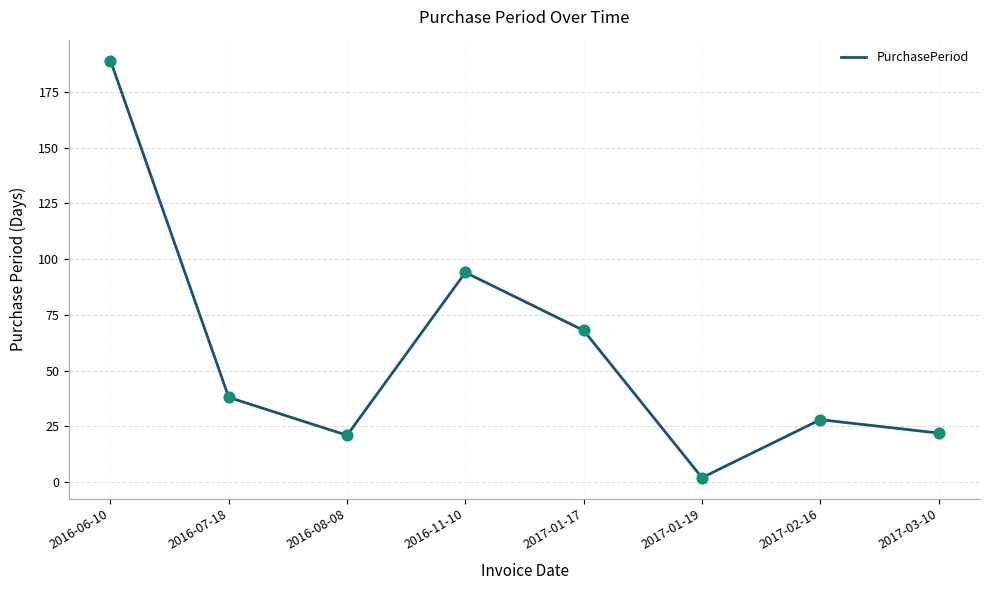

Which has a higher value, 2016-06-10 or 2017-01-19?

2016-06-10